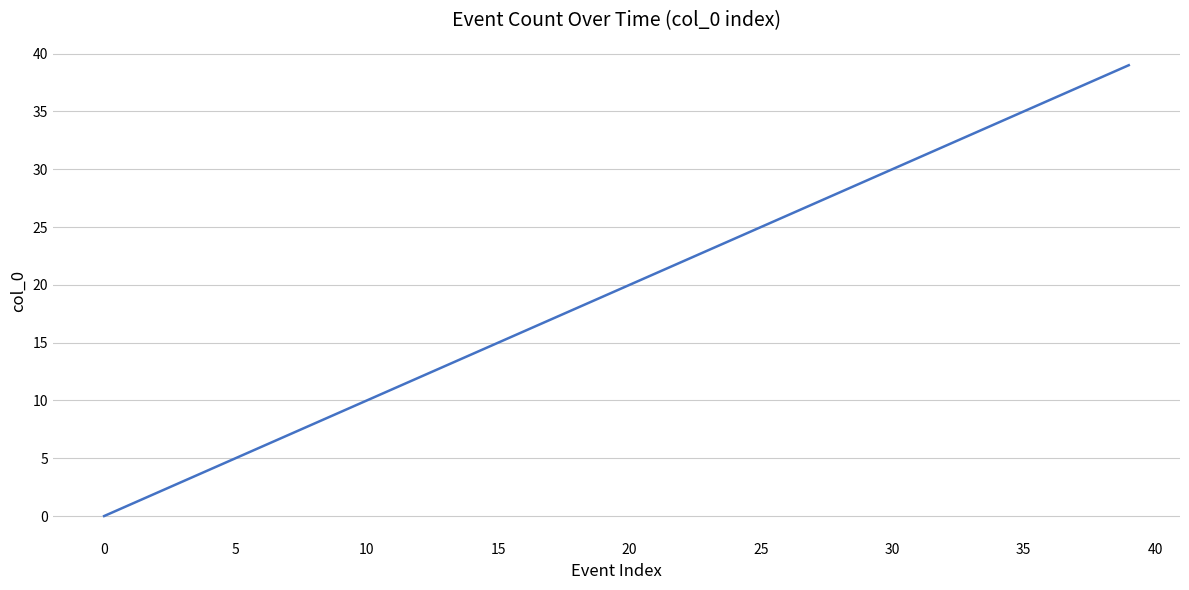

What is the greatest value displayed?

39